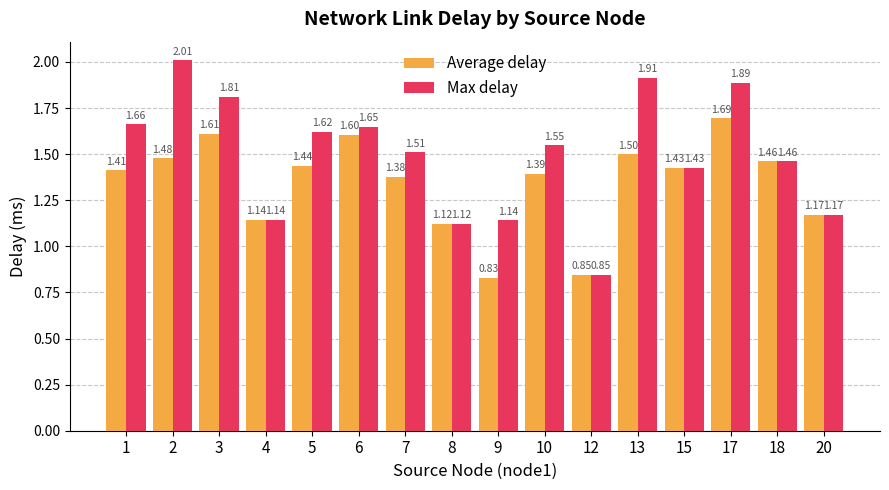

Which series changed the most between 1 and 13?

Max delay